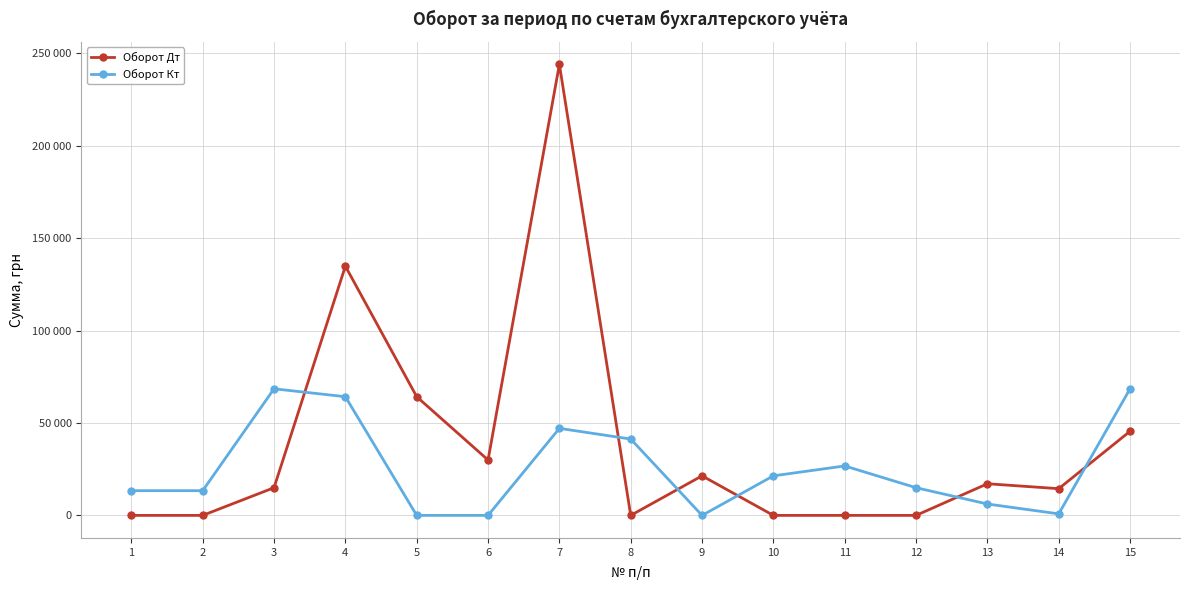

What is the sum of the Оборот Кт values at 2 and 8?

54670